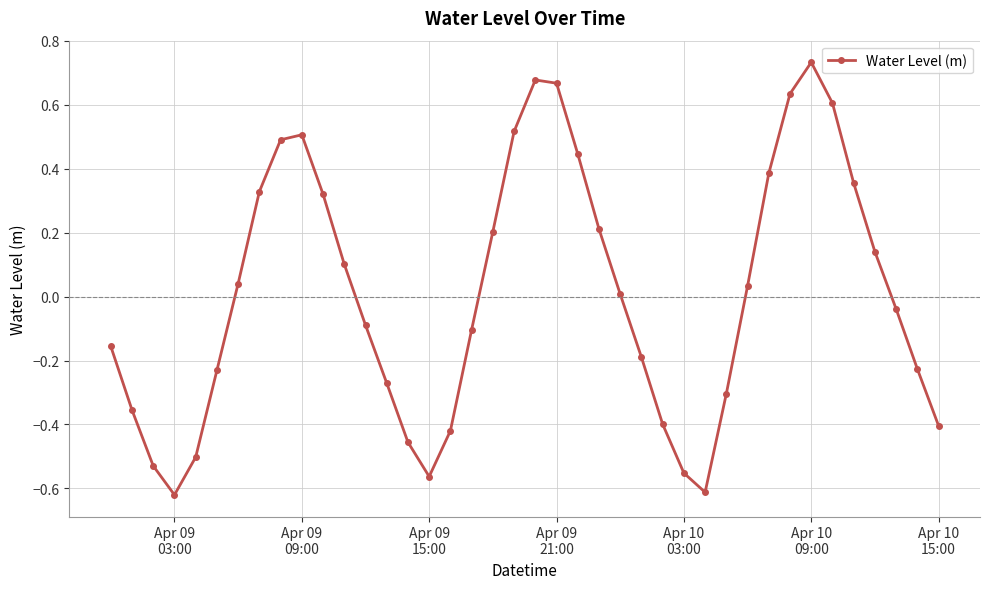

What is the difference between the maximum and second lowest values?

1.3